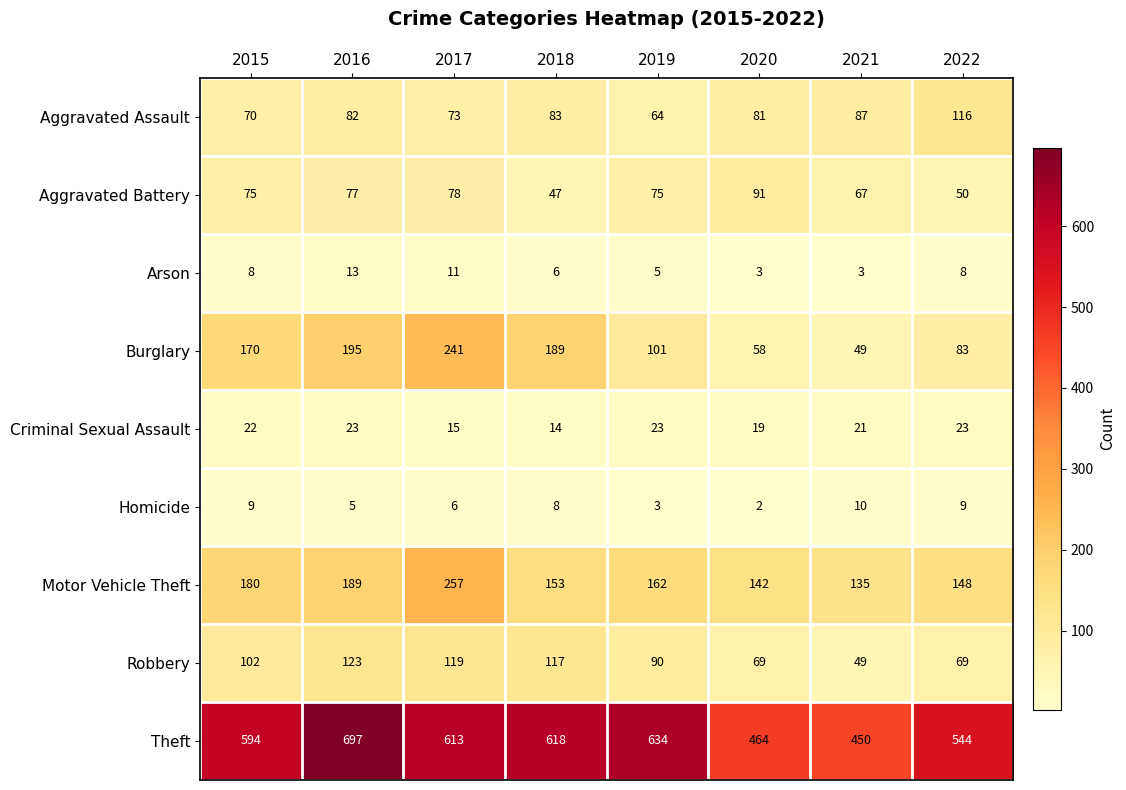

Is it true that Burglary equals 58 at 2020?

True